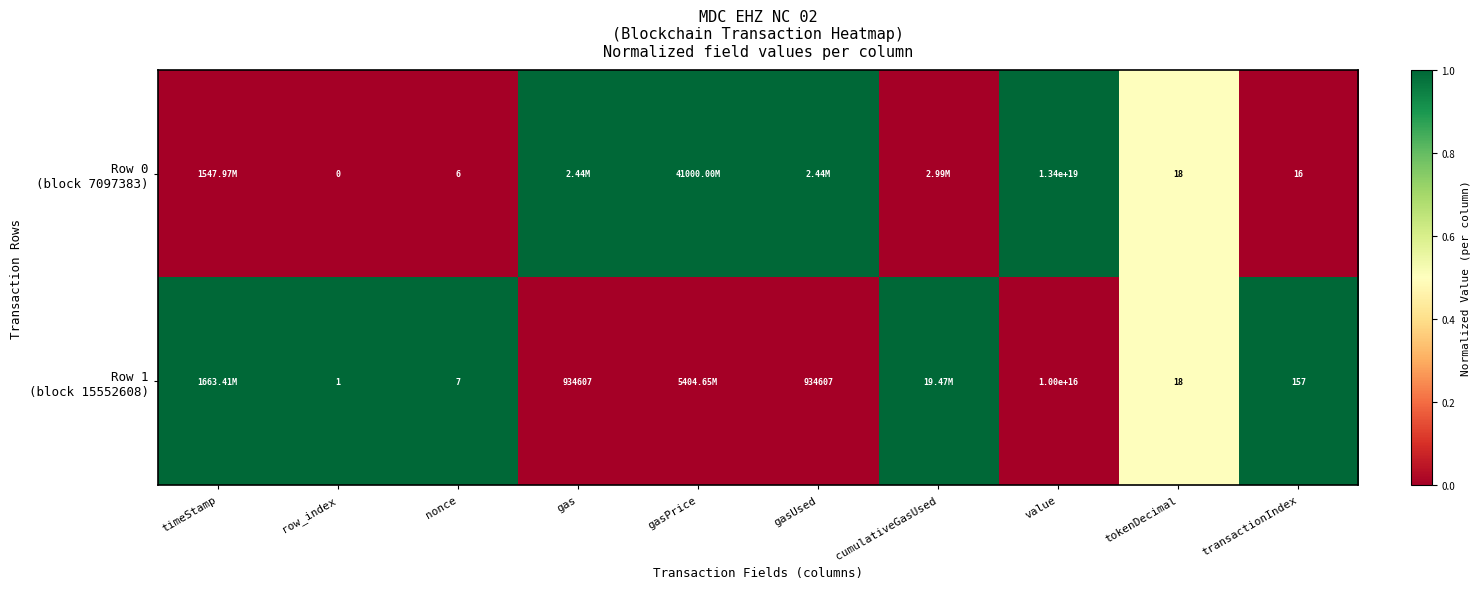

What is the average value of the Row 1 (block 15552608) series?

0.6